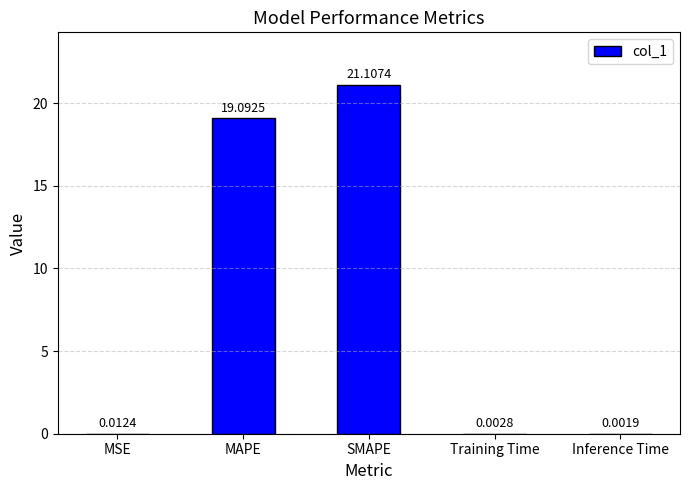

What is the difference between the values at MAPE and MSE?

19.1